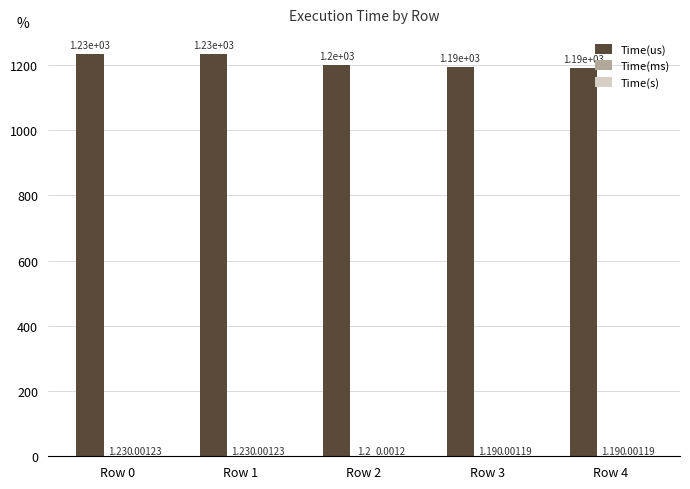

Which series has the largest total across all categories?

Time(us)